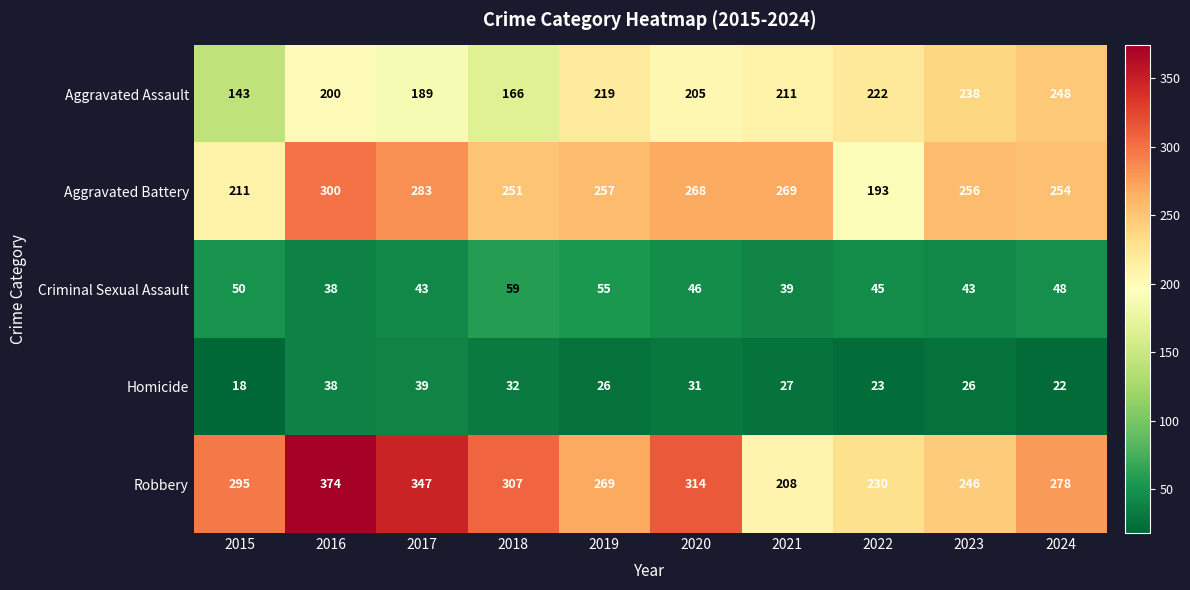

Between 2017 and 2024, which series saw the biggest shift?

Robbery